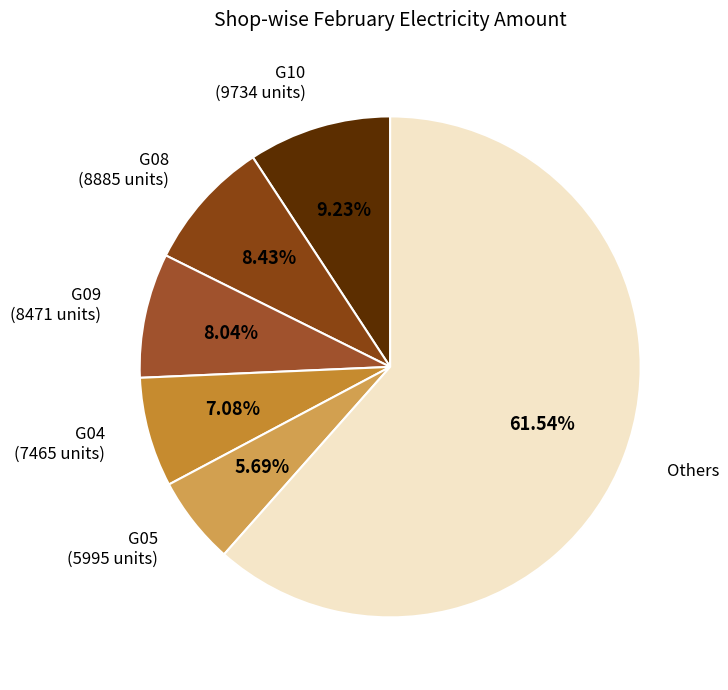

Is there any slice that represents more than half of the pie?

Yes